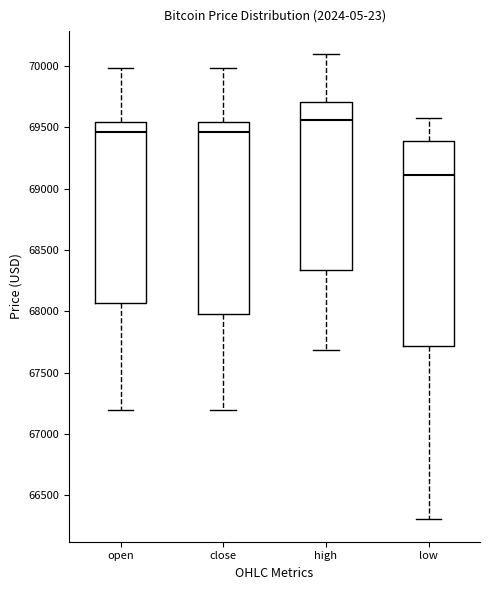

Which box has the lowest median line?

low